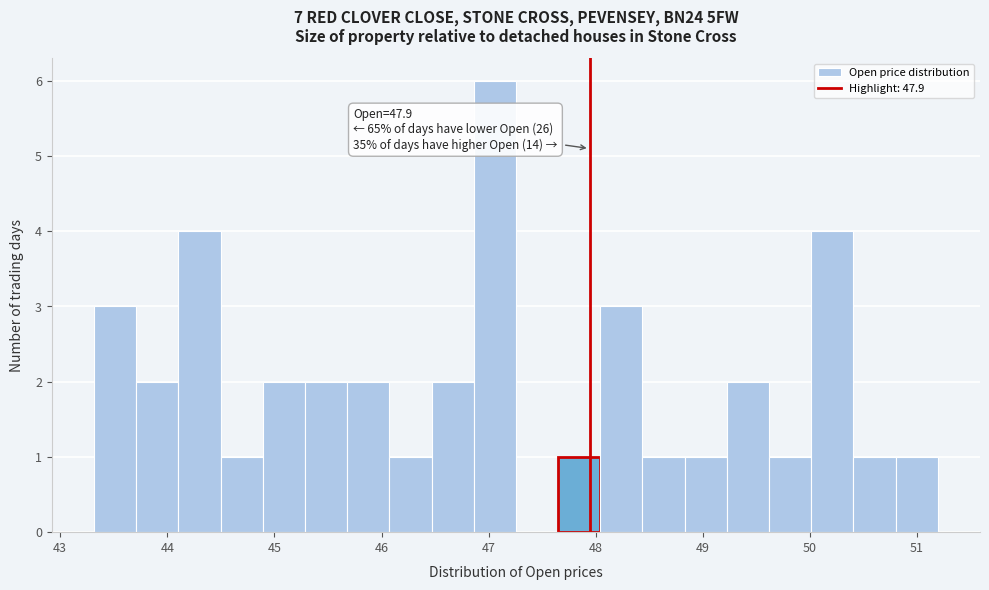

Read against the x-axis, roughly where is the centre of the tallest bar?

47.1